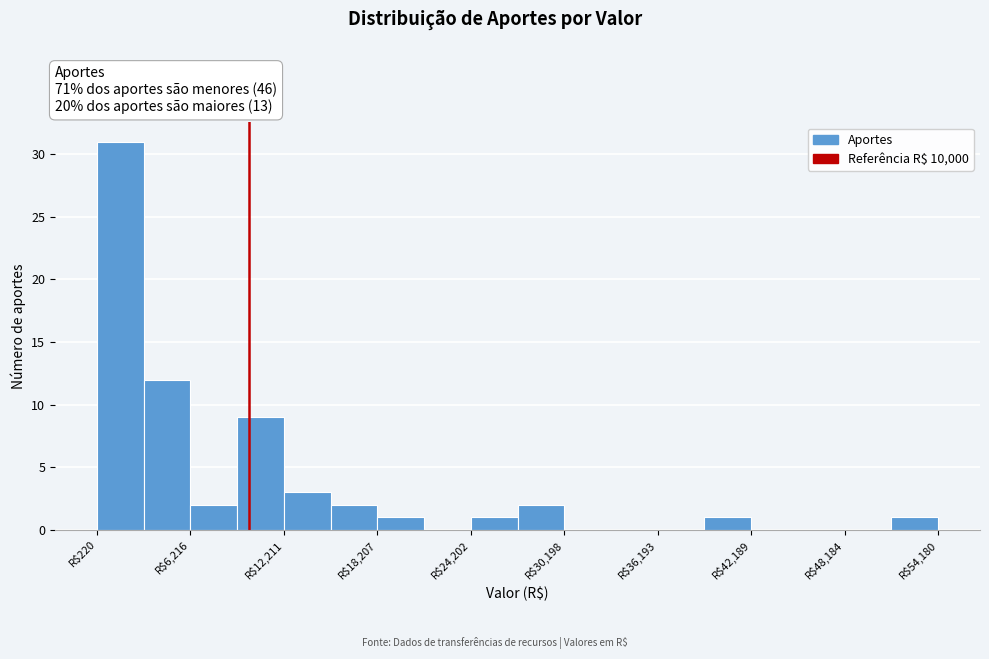

Around what value on the x-axis is the tallest bar? Give the approximate position of its centre, as read against the axis.

2000